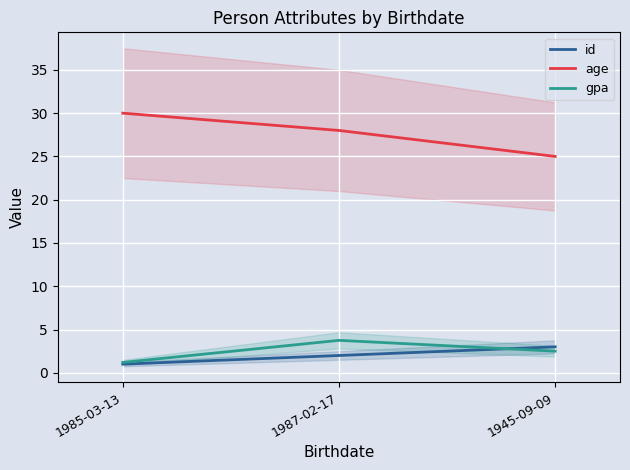

What is the sum of all age values?

83.0